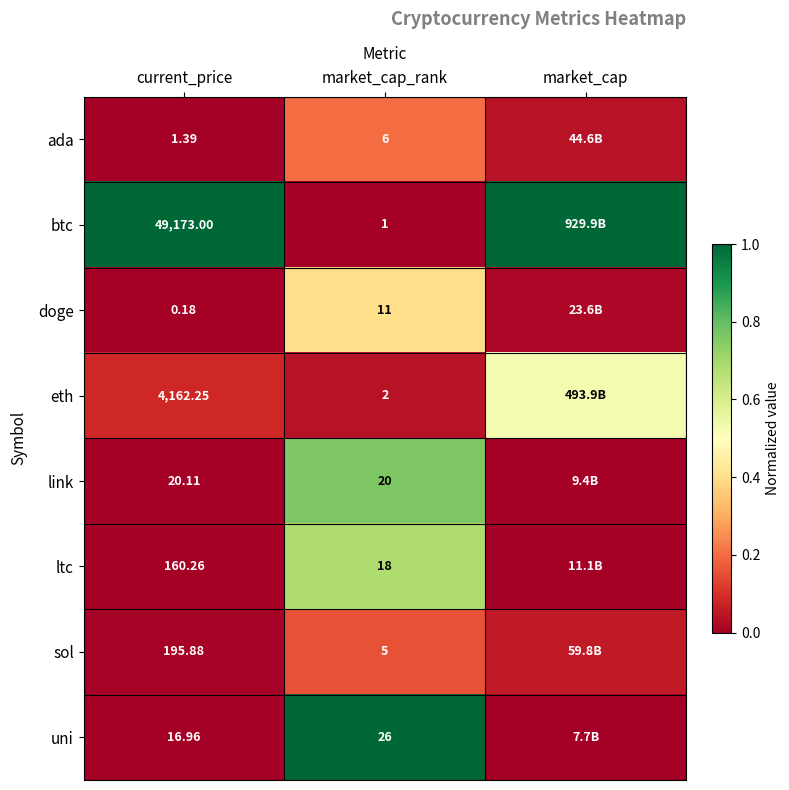

At which category is the sum across all series the highest?

market_cap_rank